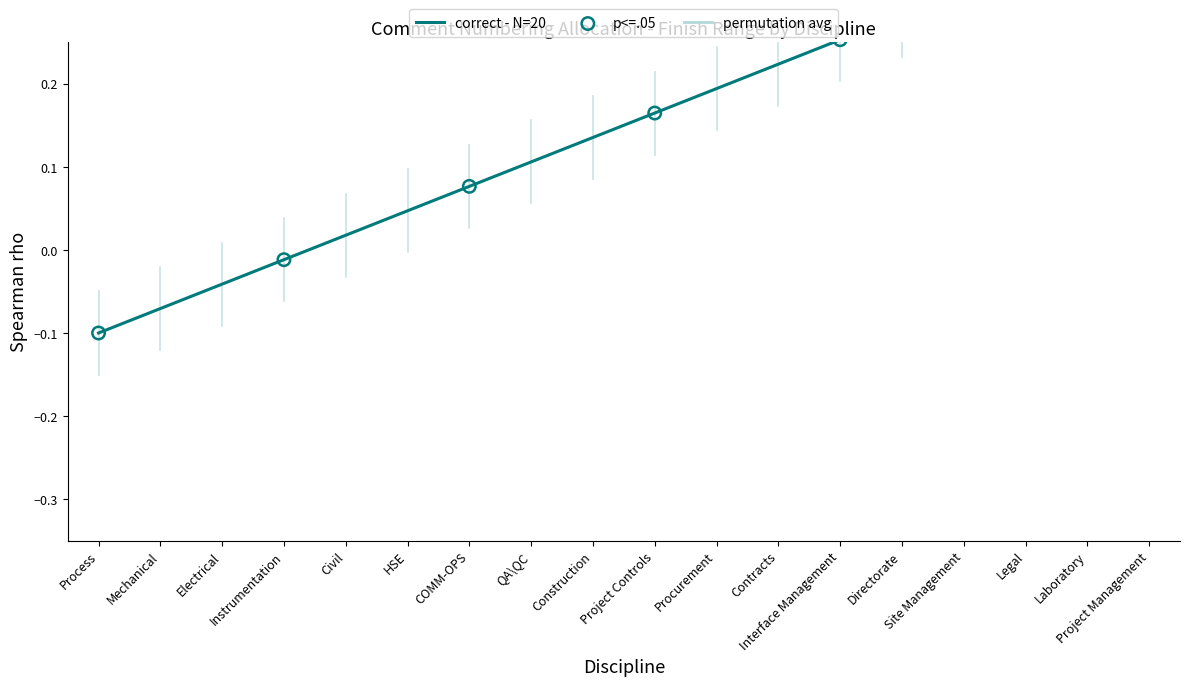

Between Construction and Procurement, which is larger?

Procurement